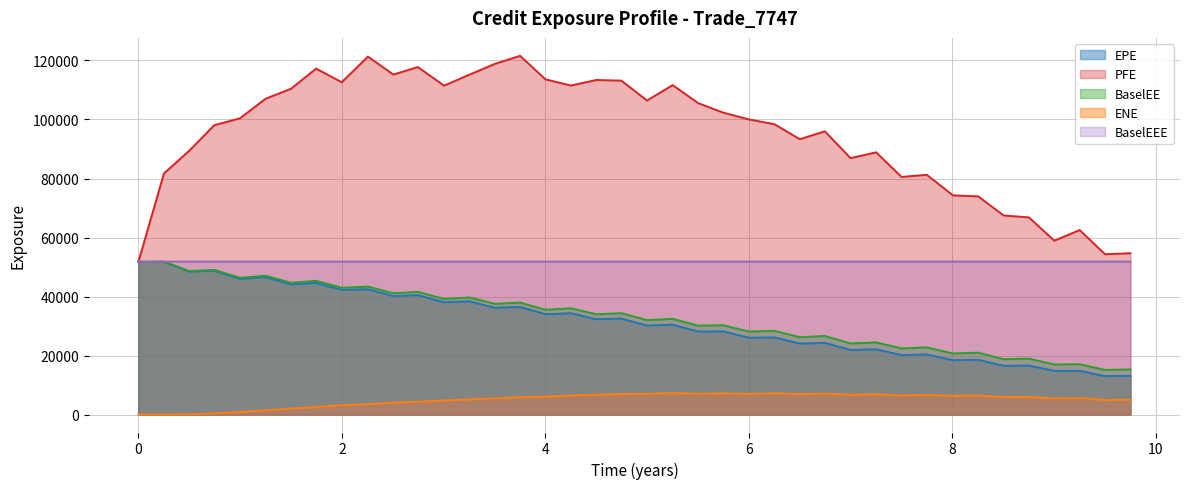

True or false: BaselEEE has a value of 92368.2 at 2025-09-22.

False